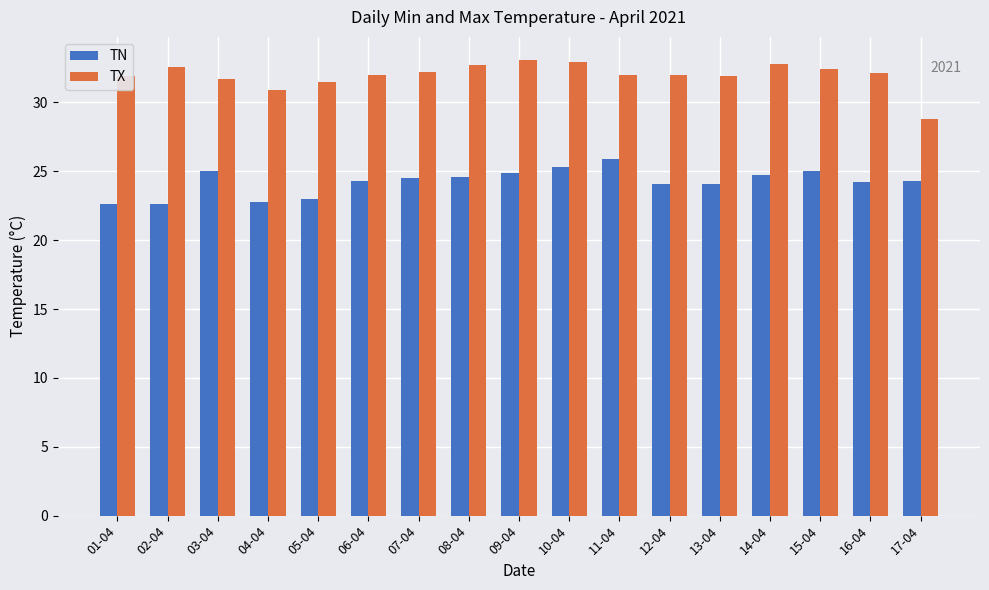

How many data points does each series have?

17